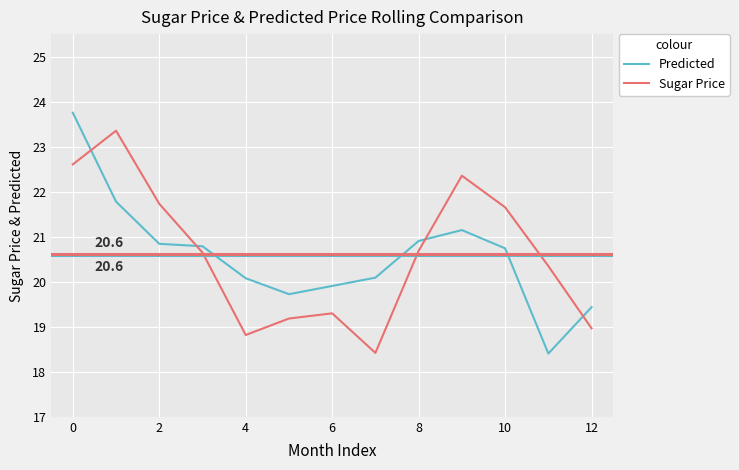

What are all the series names shown in the legend?

Predicted, Sugar Price